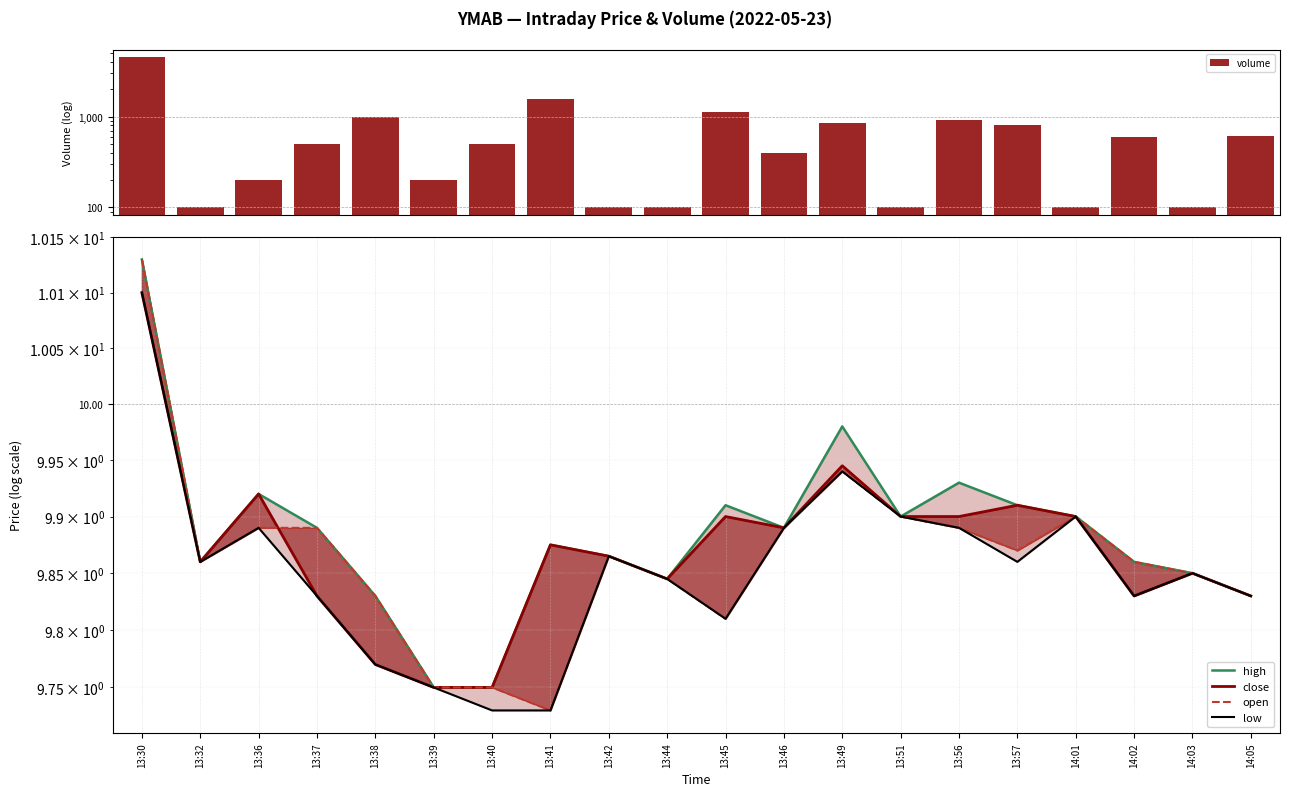

Reading left to right, transcribe all the data shown in this chart.

volume: 4527.0	100.0	200.0	500.0	1000.0	200.0	500.0	1545.0	100.0	100.0	1134.0	400.0	852.0	100.0	914.0	800.0	100.0	600.0	100.0	614.0
high: 10.1	9.9	9.9	9.9	9.8	9.8	9.8	9.9	9.9	9.8	9.9	9.9	10.0	9.9	9.9	9.9	9.9	9.9	9.8	9.8
close: 10.1	9.9	9.9	9.8	9.8	9.8	9.8	9.9	9.9	9.8	9.9	9.9	9.9	9.9	9.9	9.9	9.9	9.8	9.8	9.8
open: 10.1	9.9	9.9	9.9	9.8	9.8	9.8	9.7	9.9	9.8	9.8	9.9	9.9	9.9	9.9	9.9	9.9	9.9	9.8	9.8
low: 10.1	9.9	9.9	9.8	9.8	9.8	9.7	9.7	9.9	9.8	9.8	9.9	9.9	9.9	9.9	9.9	9.9	9.8	9.8	9.8